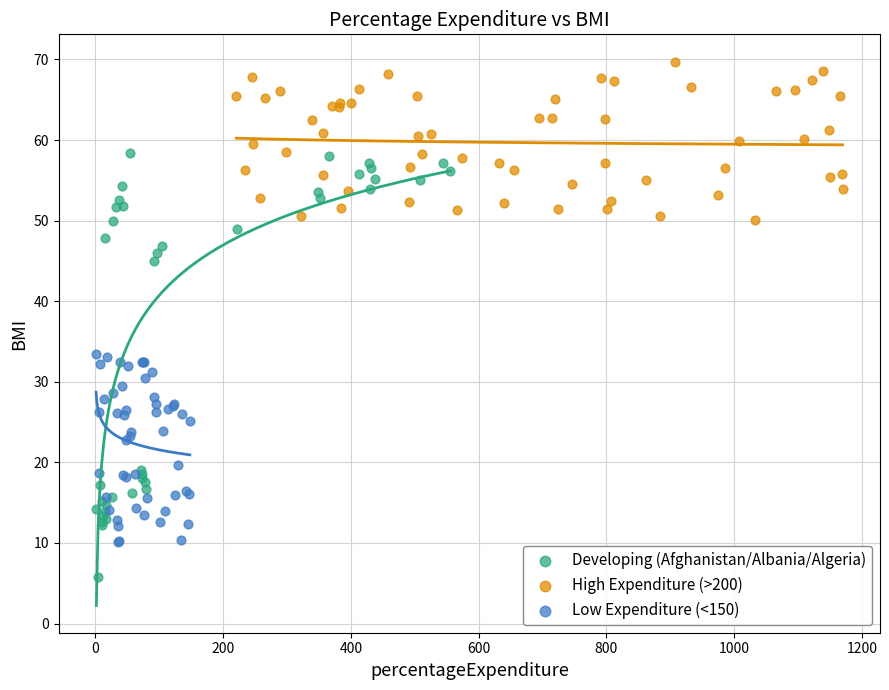

Which series reaches the maximum Y coordinate?

High Expenditure (>200)